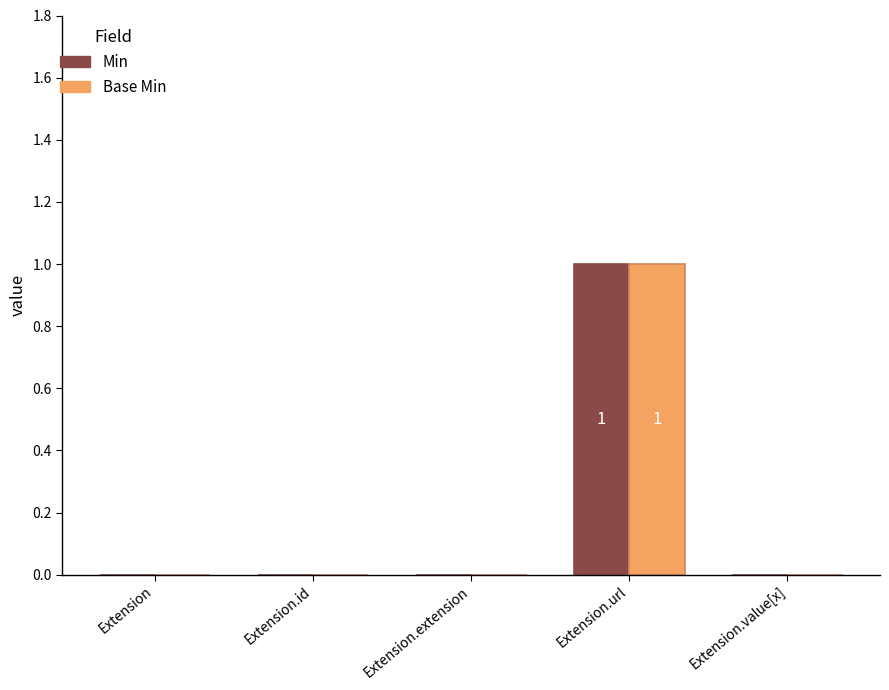

What are all the series names shown in the legend?

Min, Base Min